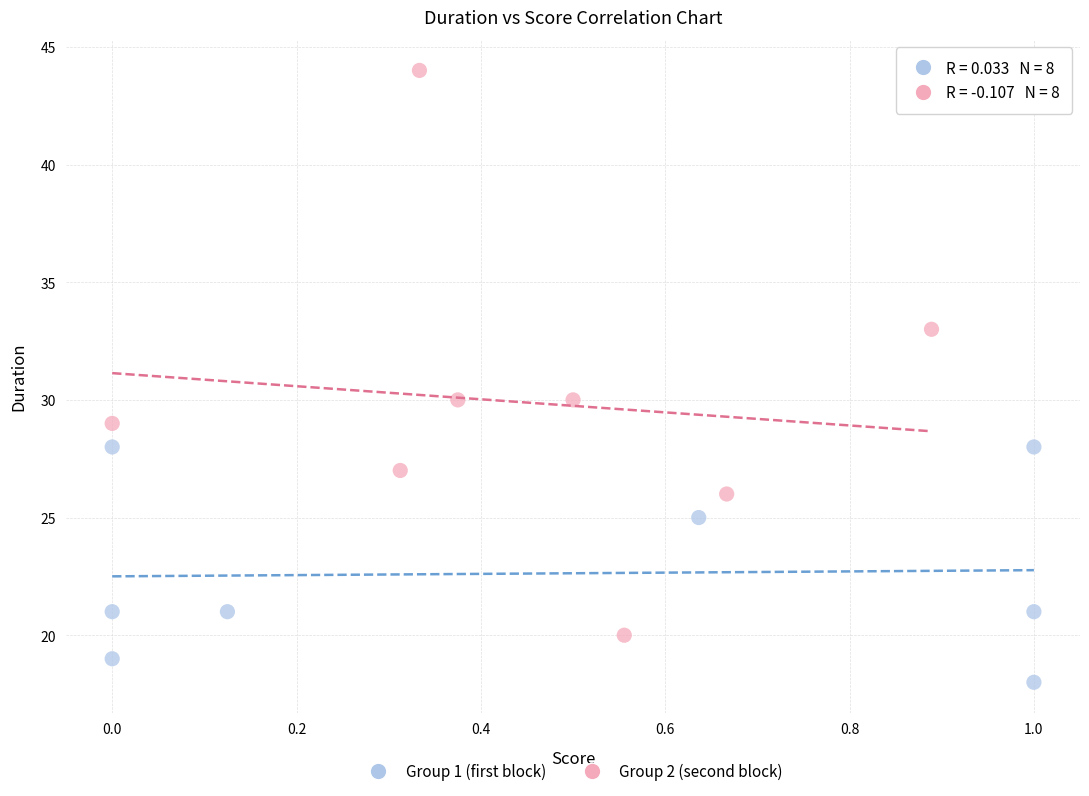

Which series has the largest Y range (max minus min)?

Group 2 (second block)